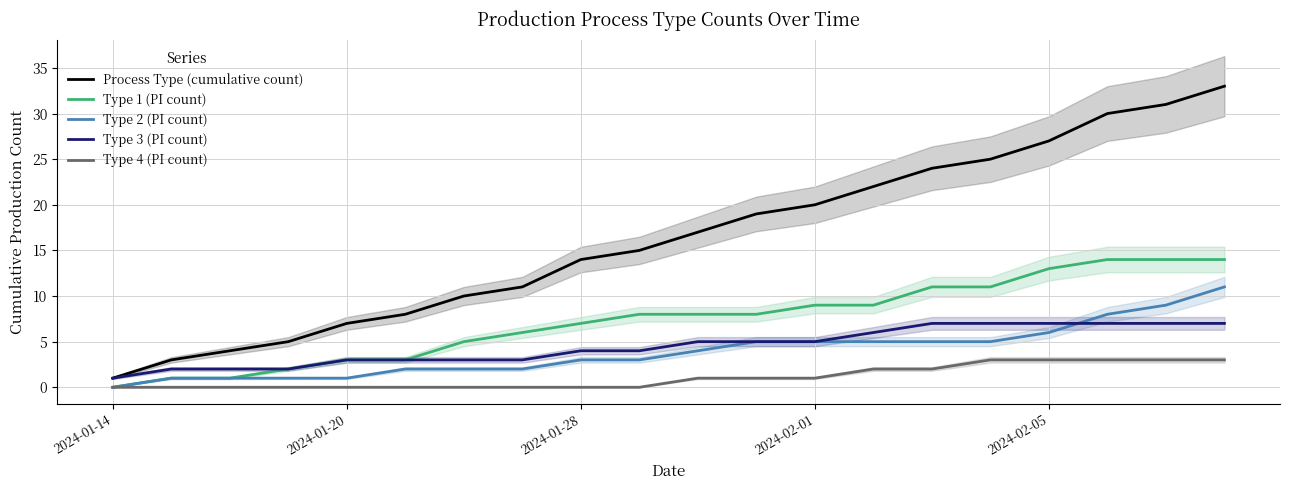

The value of Type 3 (PI count) at 2024-01-20 is 5. True or false?

False